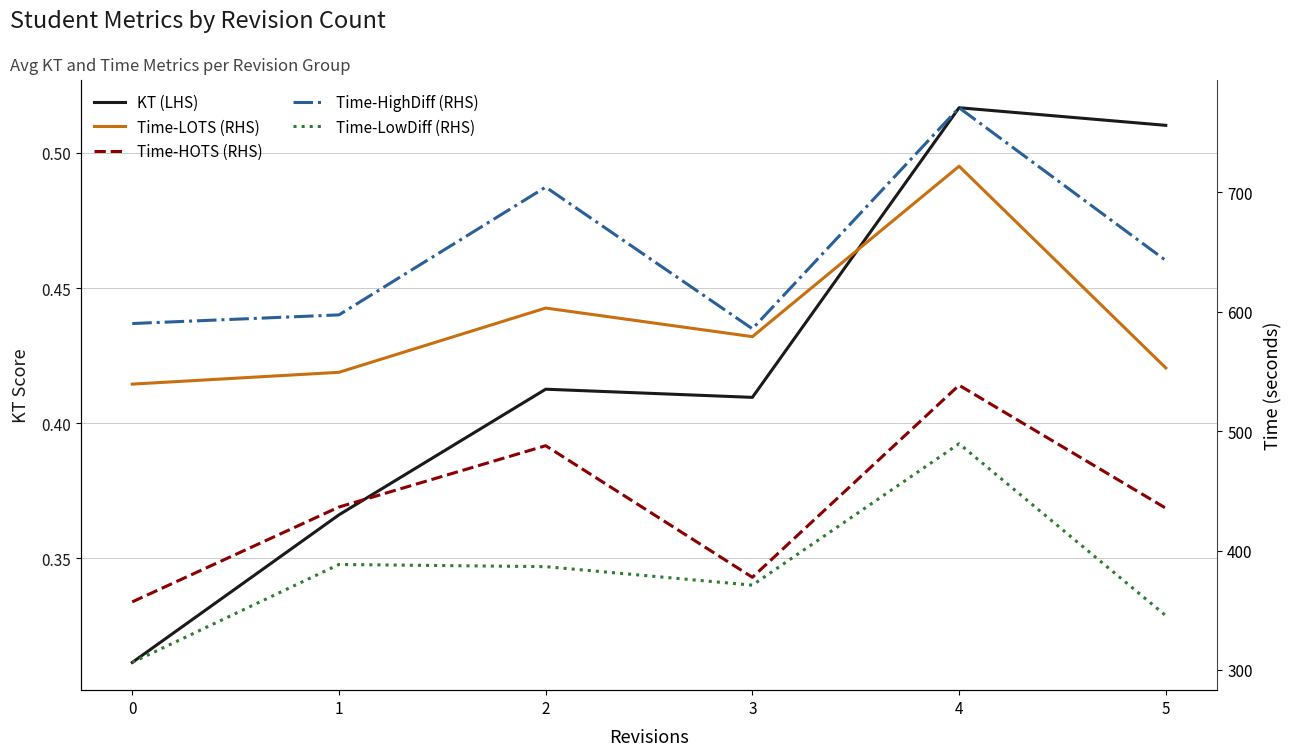

How many values in the Time-HighDiff (RHS) series are below 643?

3